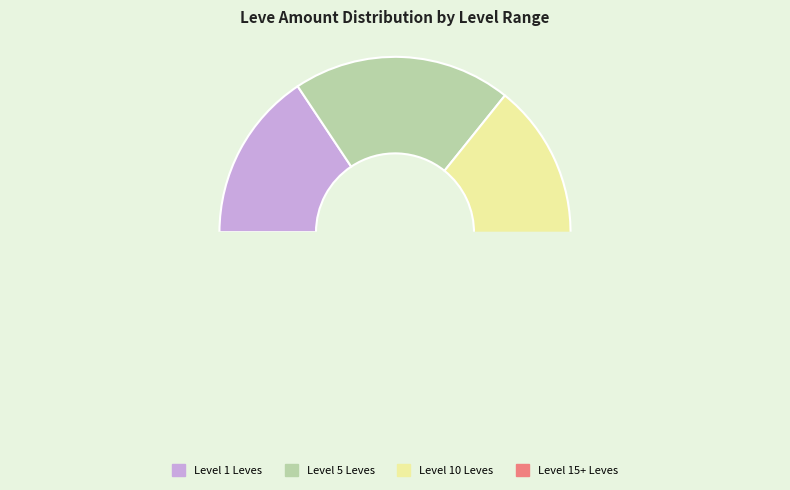

True or false: Burn Me Up accounts for 16% of the total.

False